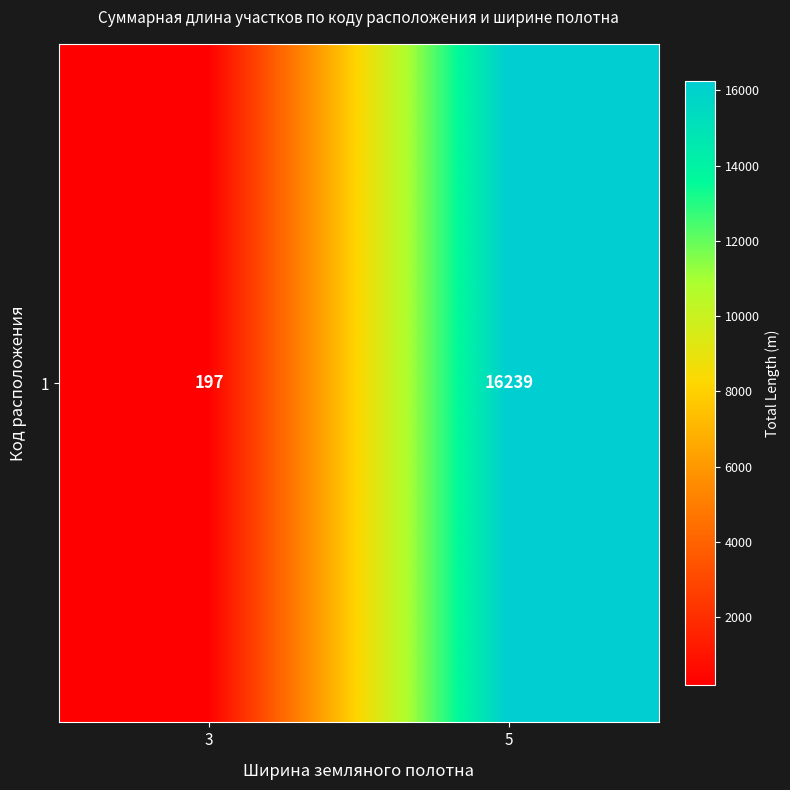

Approximately how many times larger is the value at 5 compared to 3?

82.4